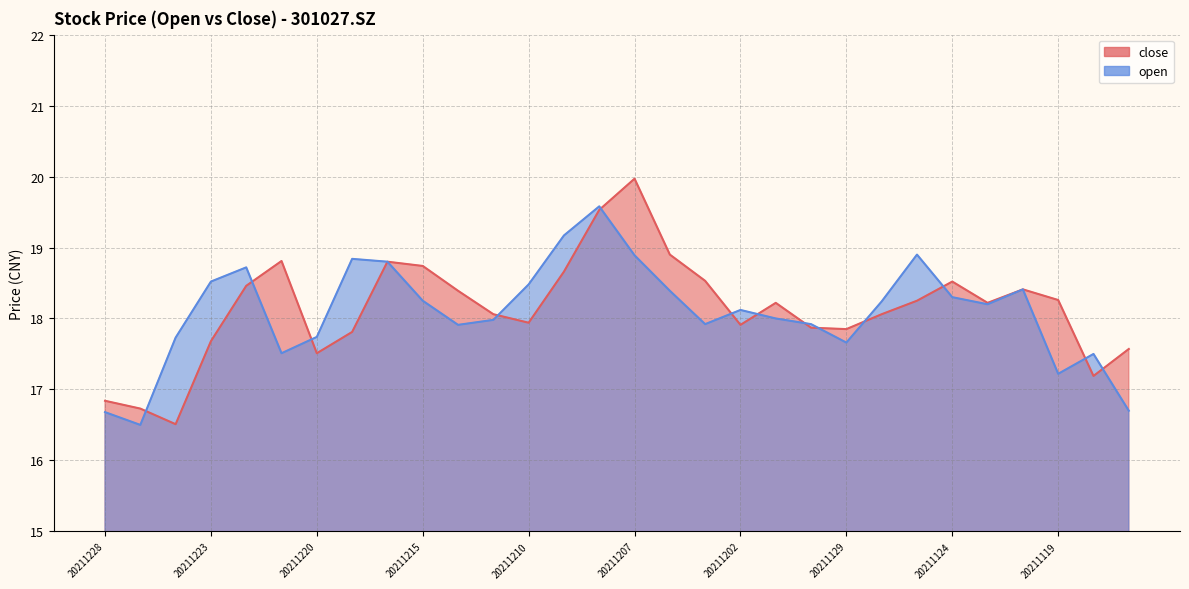

List the series in order of their peak value, lowest first.

open, close